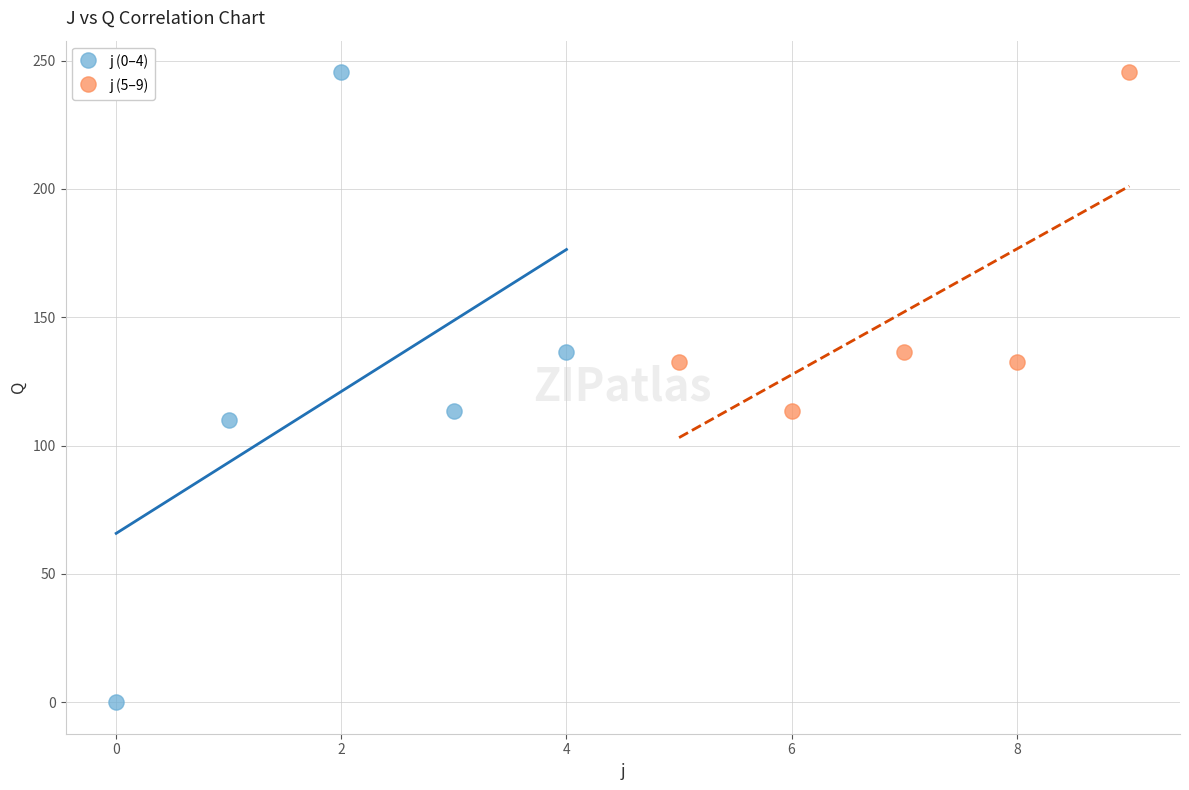

Which series has the largest Y range (max minus min)?

j (0–4)